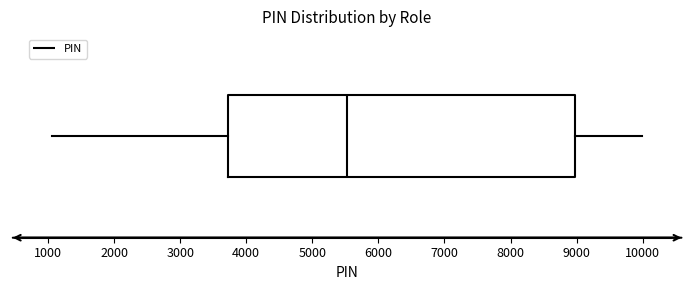

Where does the left whisker of the box end on the x-axis? The values are not printed on the chart, so give them approximately, as read against the axis.

1100